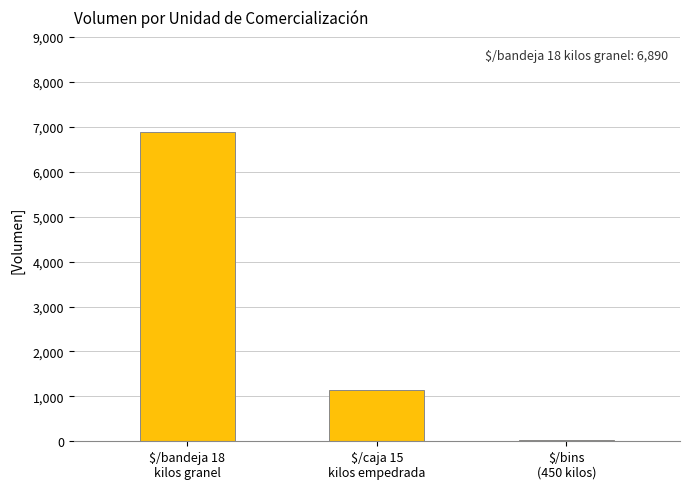

What is the sum of all values?

8059